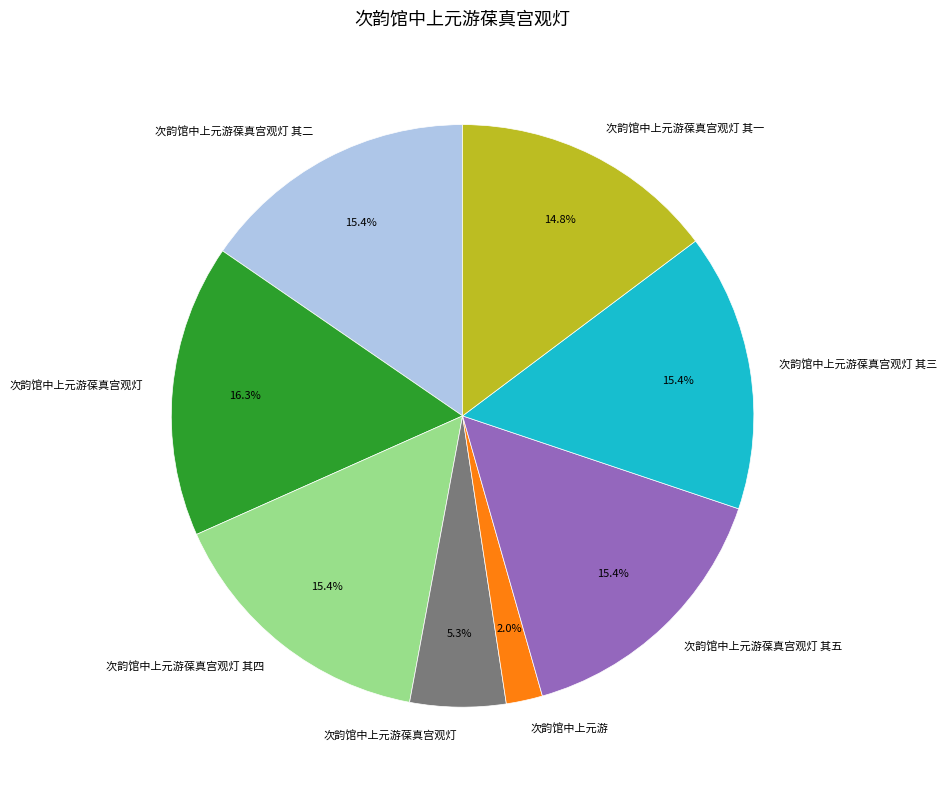

Does any single category account for the majority?

No